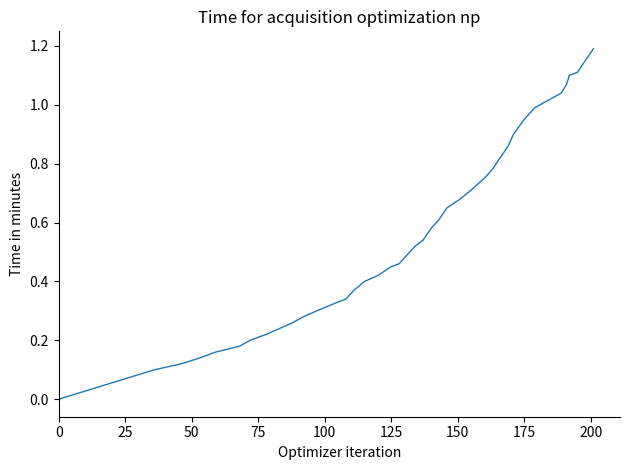

What is the greatest value displayed?

1.2